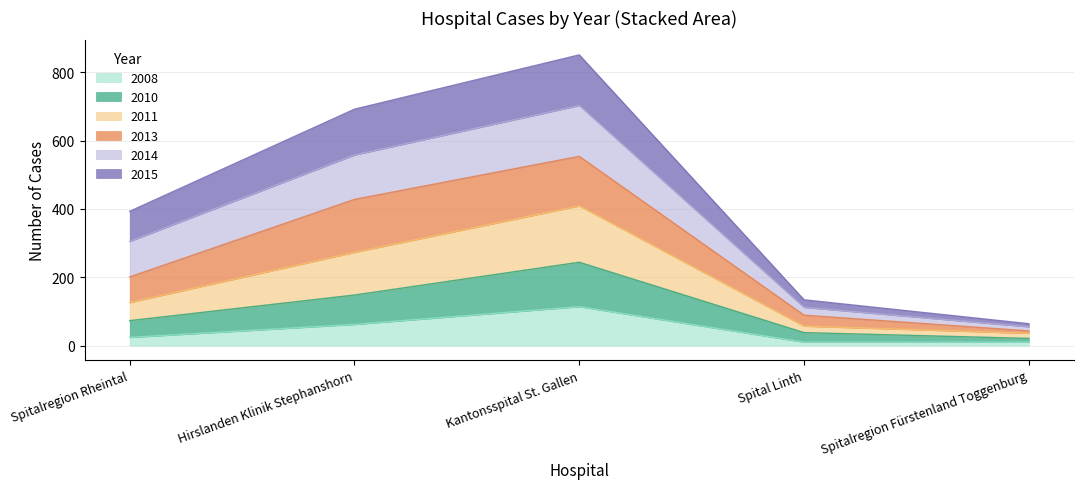

Is it true that 2015 equals 1488 at Kantonsspital St. Gallen?

False